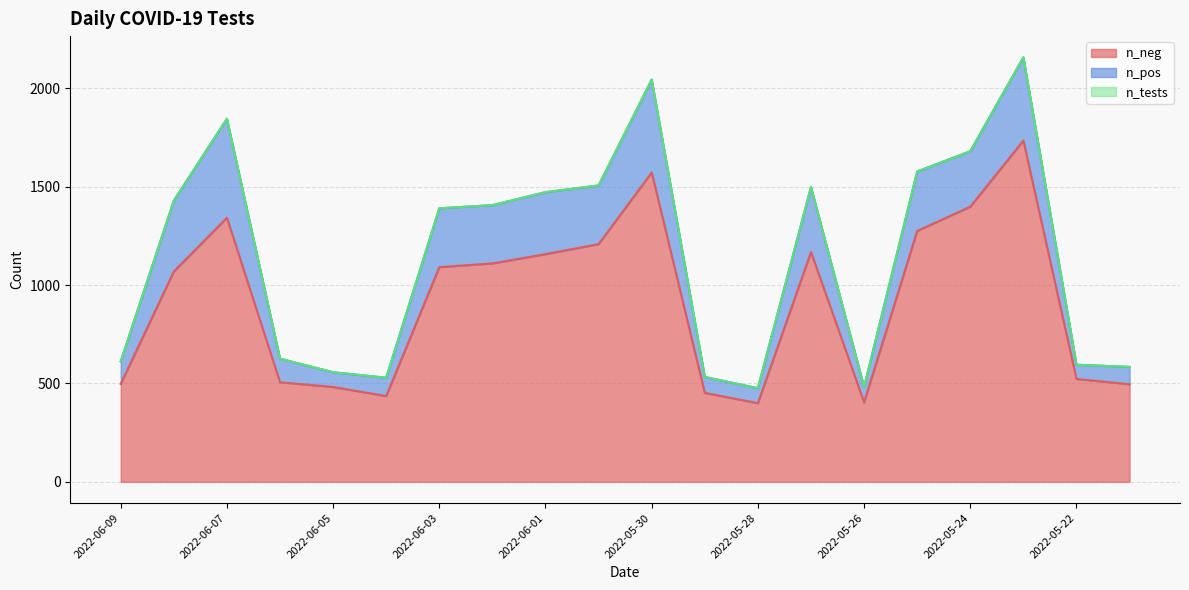

What is the lowest value of the n_neg series?

400